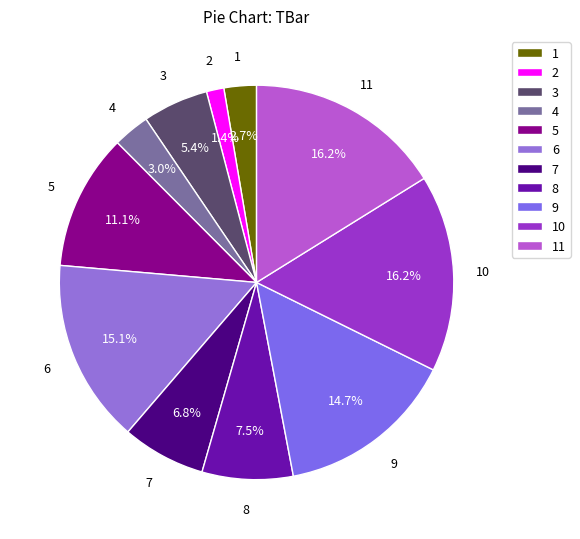

How many slices are in this pie chart?

11